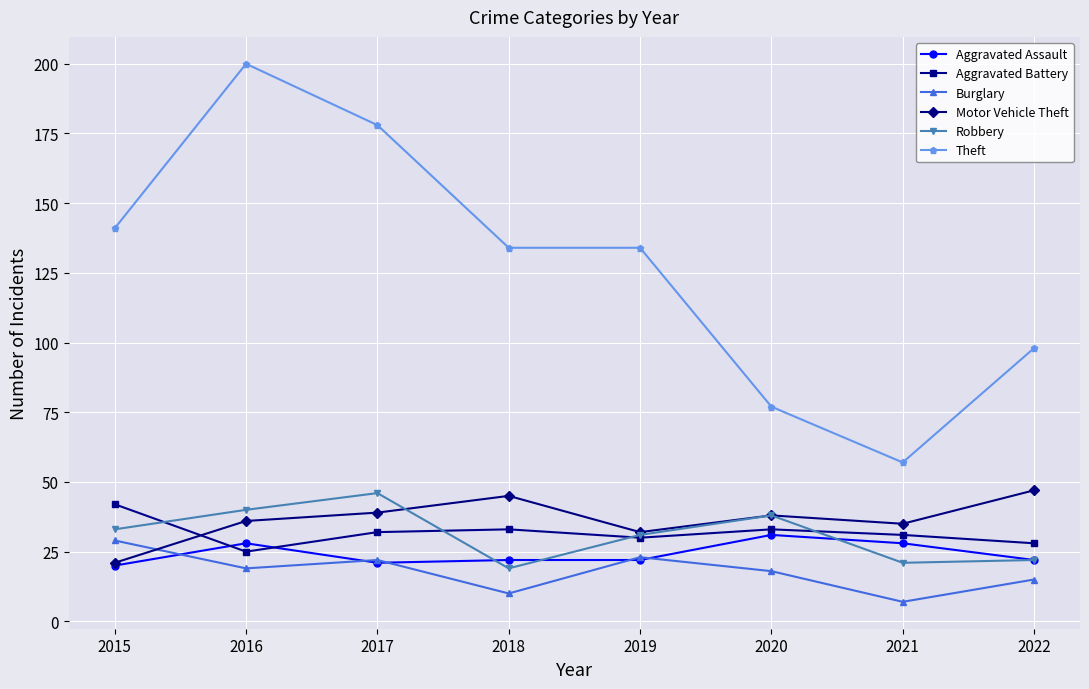

What is the value of the Burglary point at the 5th from the left?

23